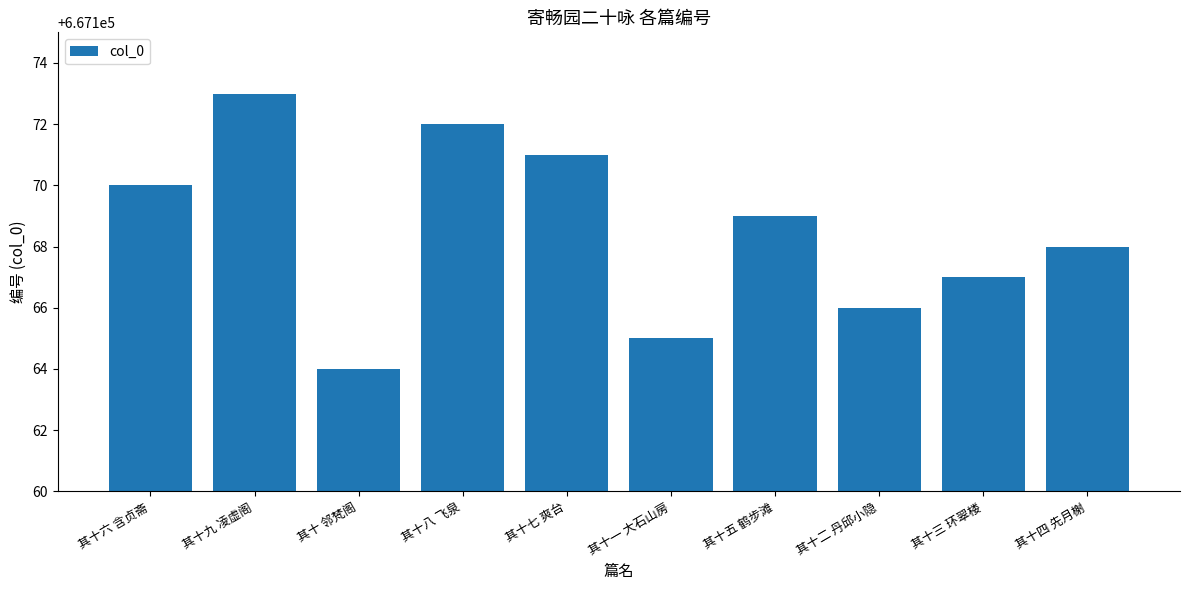

What is the value of the 2nd bar from the left?

667173